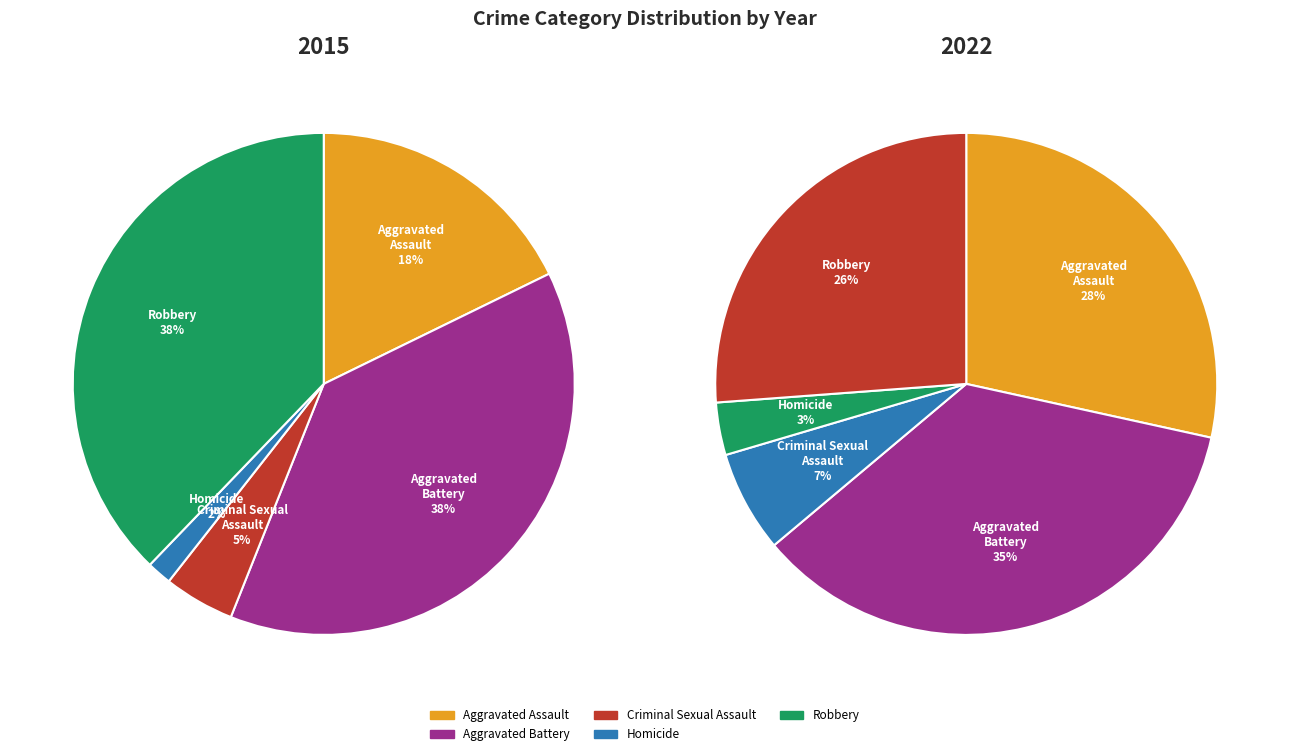

The Criminal Sexual Assault slice represents 19% of the pie. True or false?

False